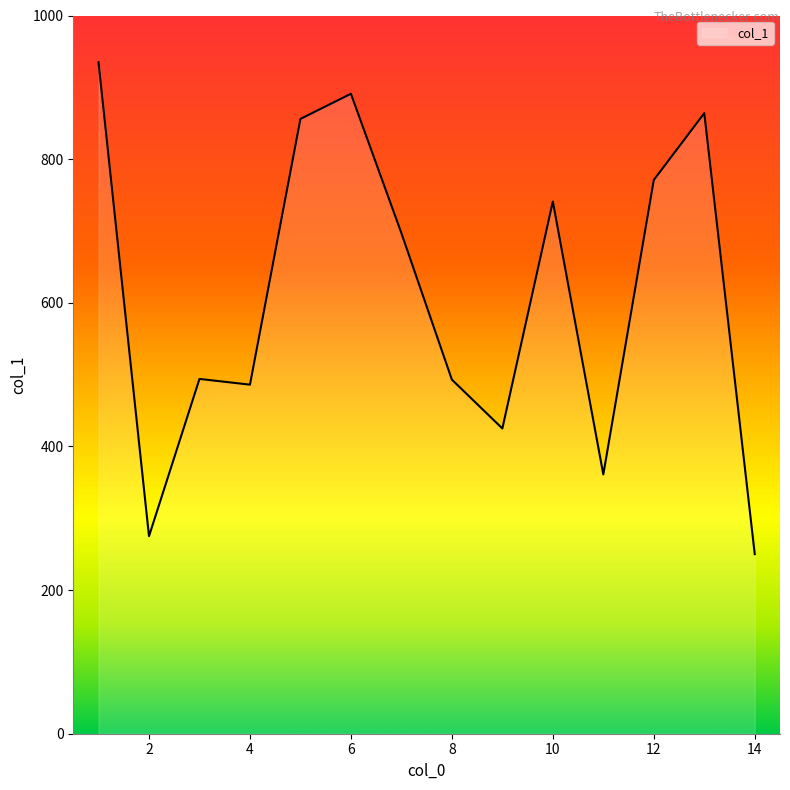

What is the maximum value shown in the chart?

935